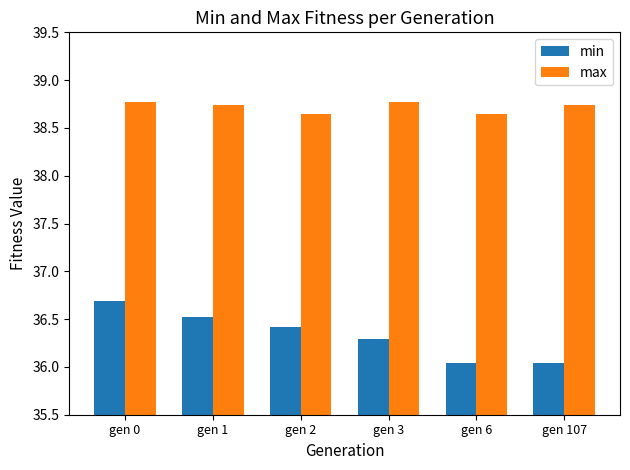

What is the difference between the maximum and minimum values in the max series?

0.1